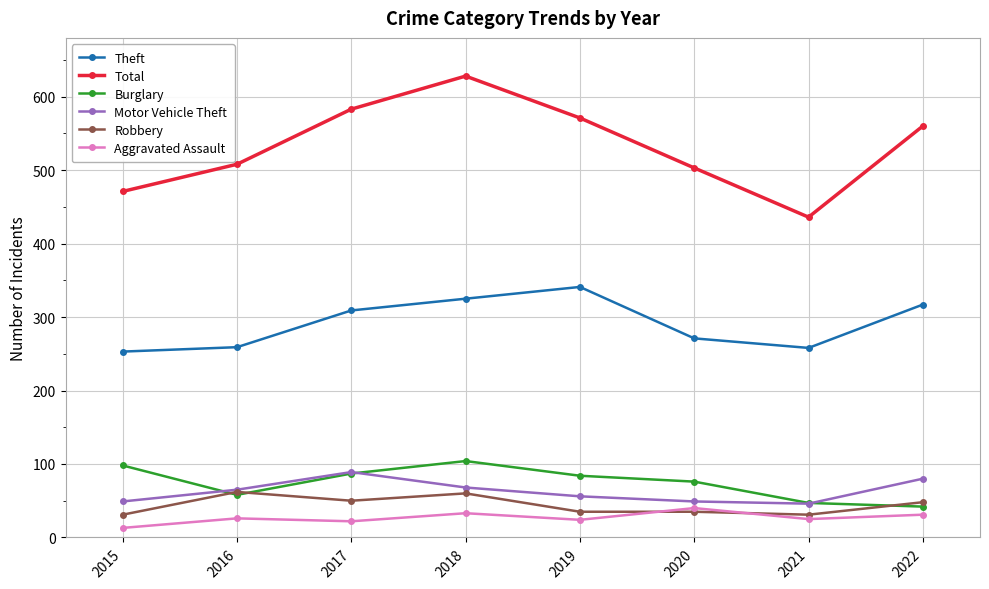

Which series changed the most between 2019 and 2020?

Theft